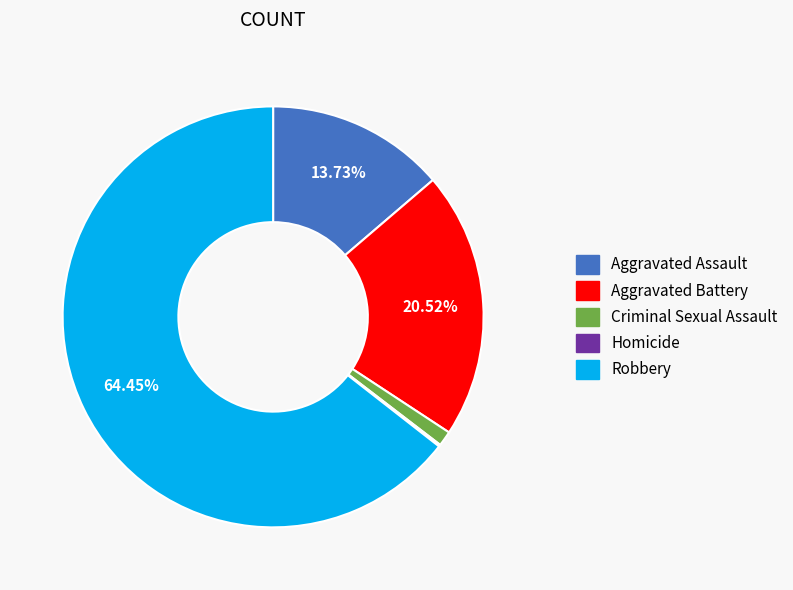

What is the ratio of the value at Criminal Sexual Assault to the value at Aggravated Assault?

0.1